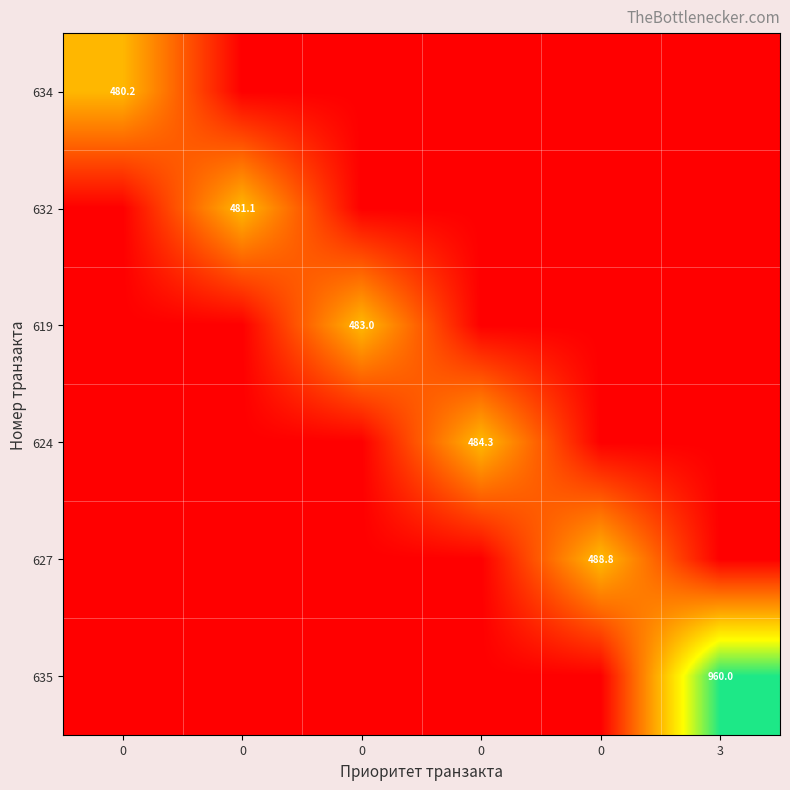

The value of 635 at 0 is 0.0. True or false?

True